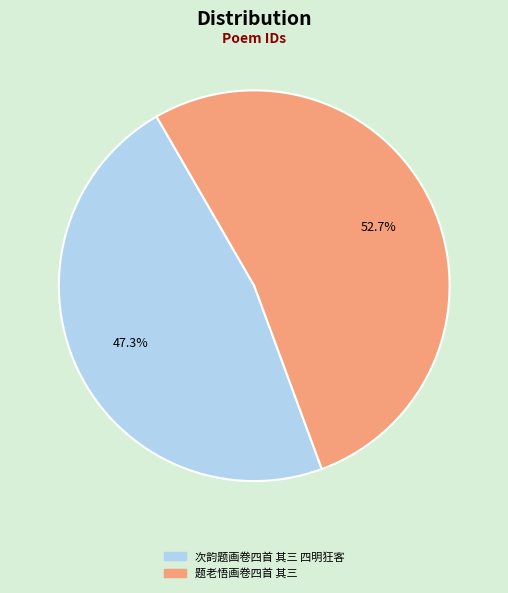

Is there any slice that represents more than half of the pie?

Yes